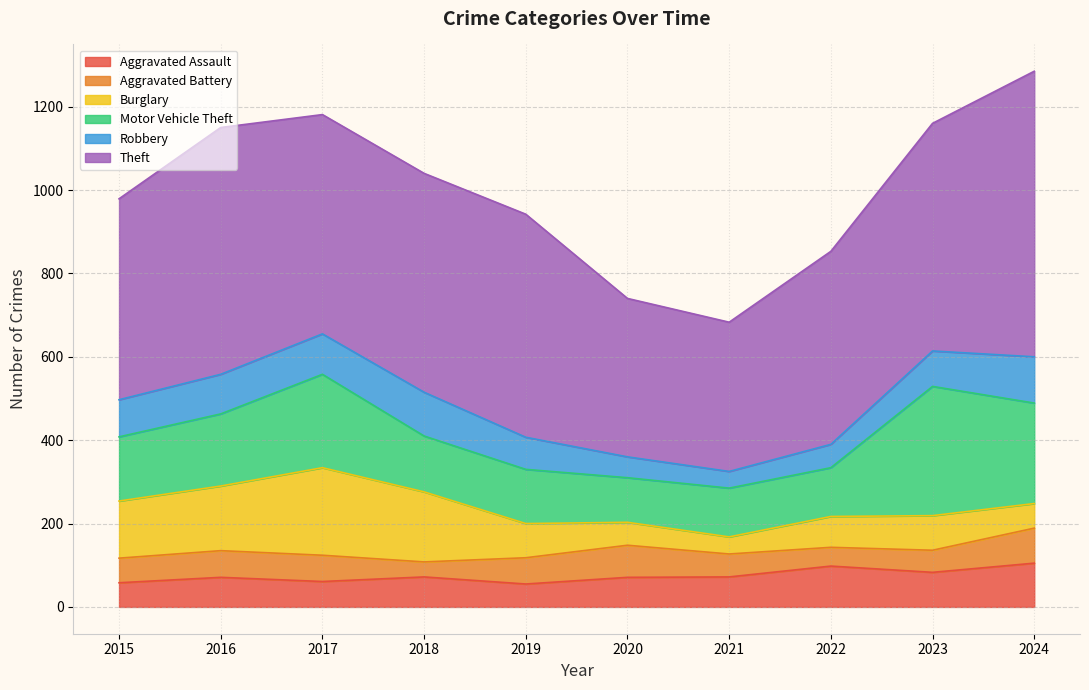

At which category does Burglary reach its first local valley?

2021